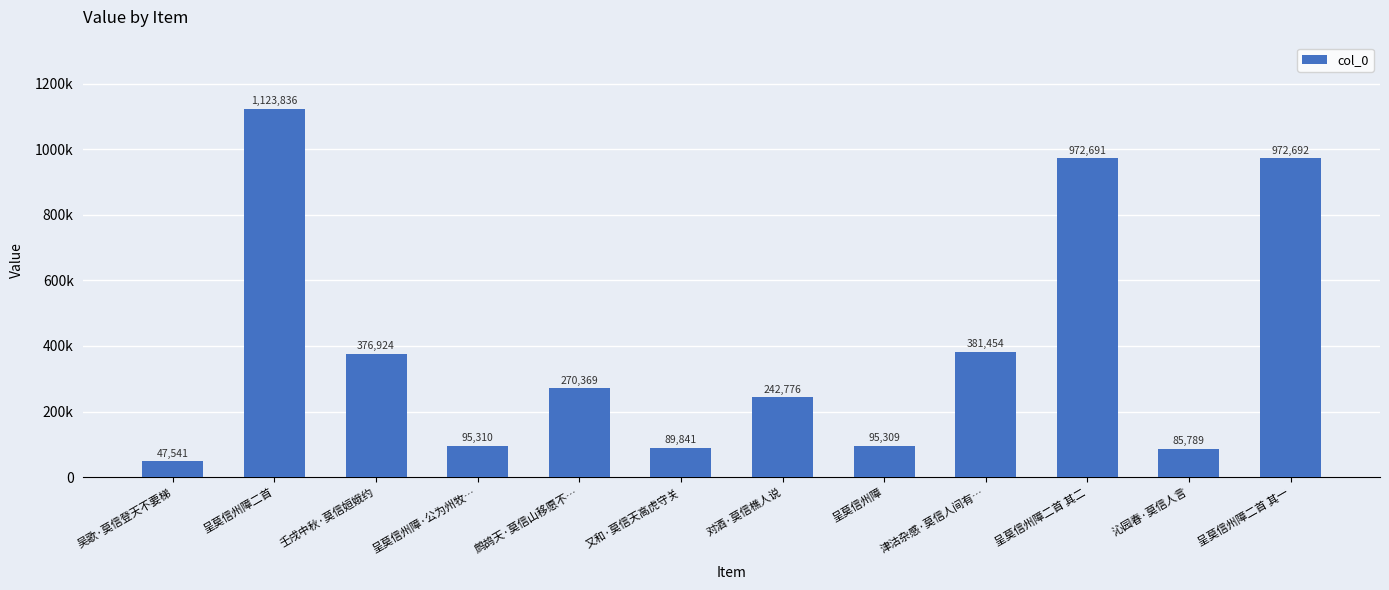

Does the chart contain any negative values?

No